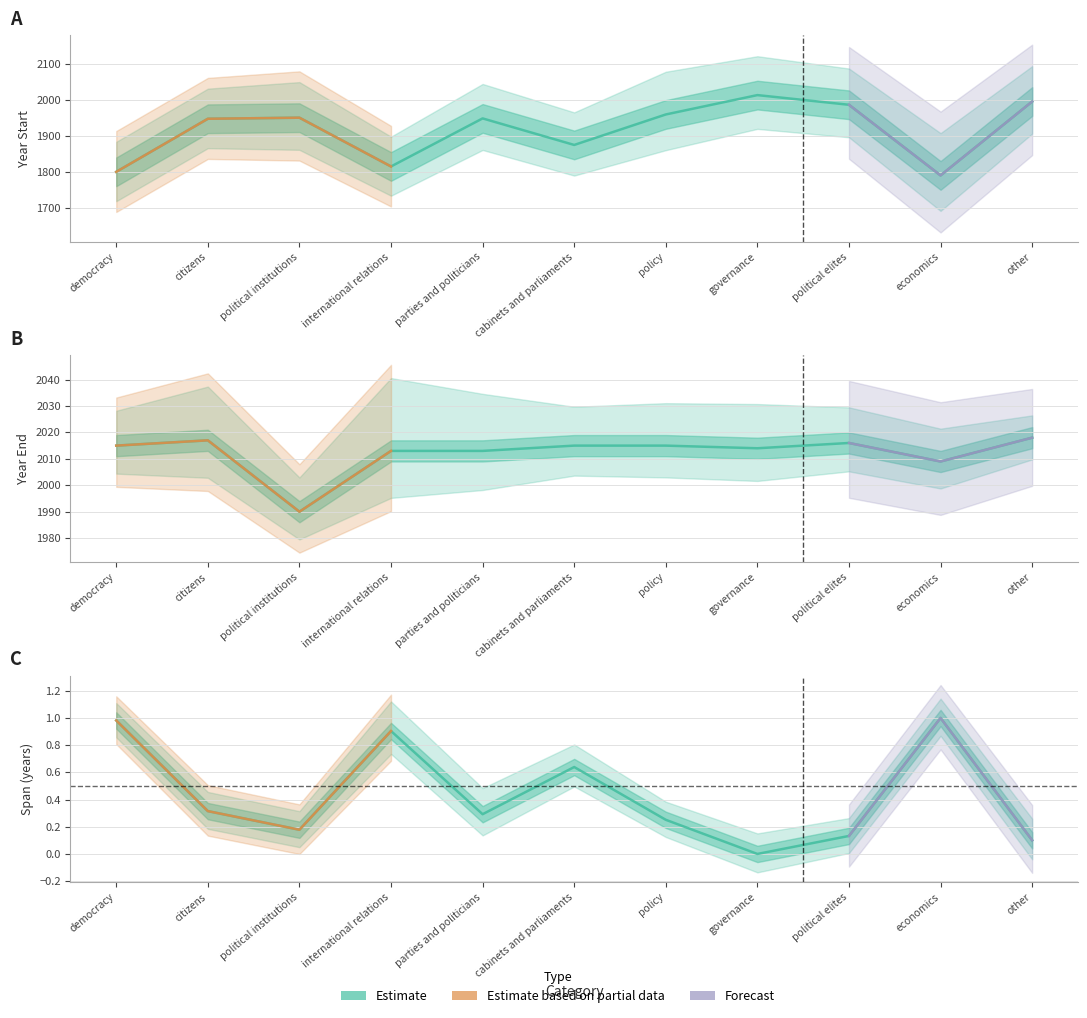

How many data points in year_end are above 2015?

3